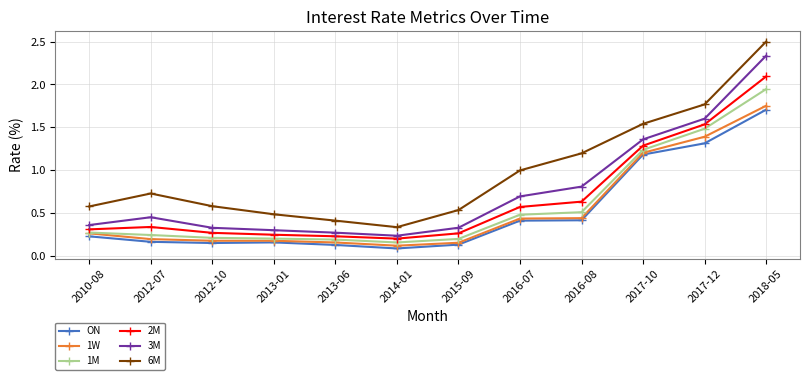

What is the maximum value shown in the chart?

2.5